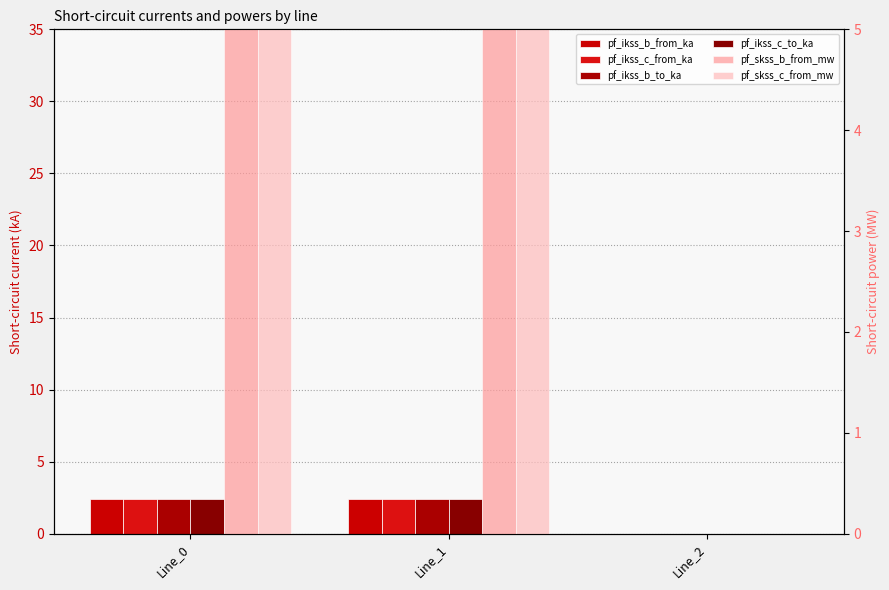

The value of pf_ikss_b_to_ka at Line_1 is 1.3. True or false?

False